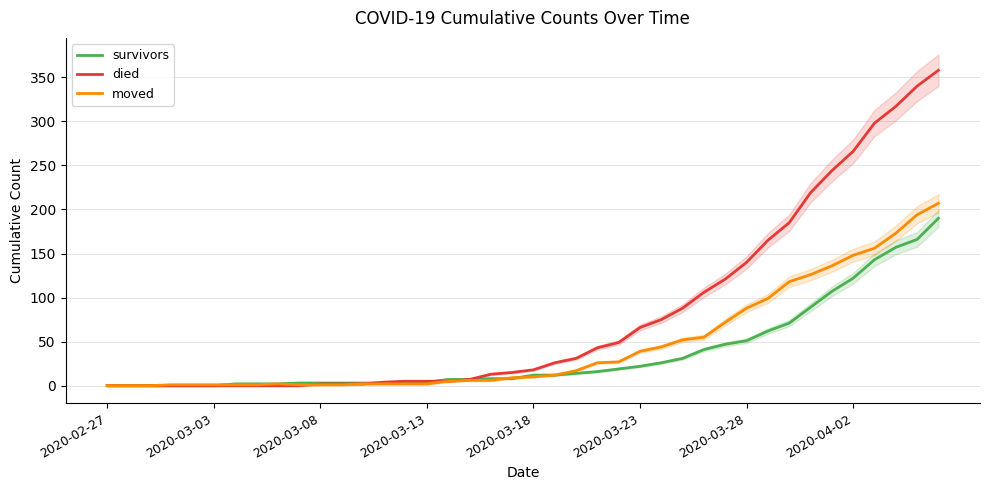

Is the value of moved at 24 greater than the value of survivors at 12?

Yes